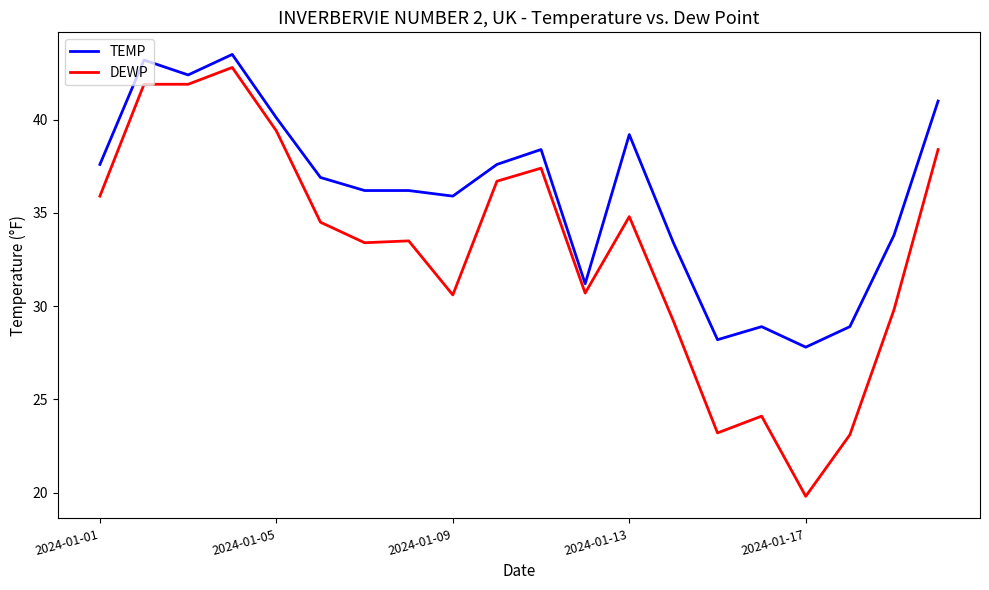

Which series has the largest range (max minus min)?

DEWP